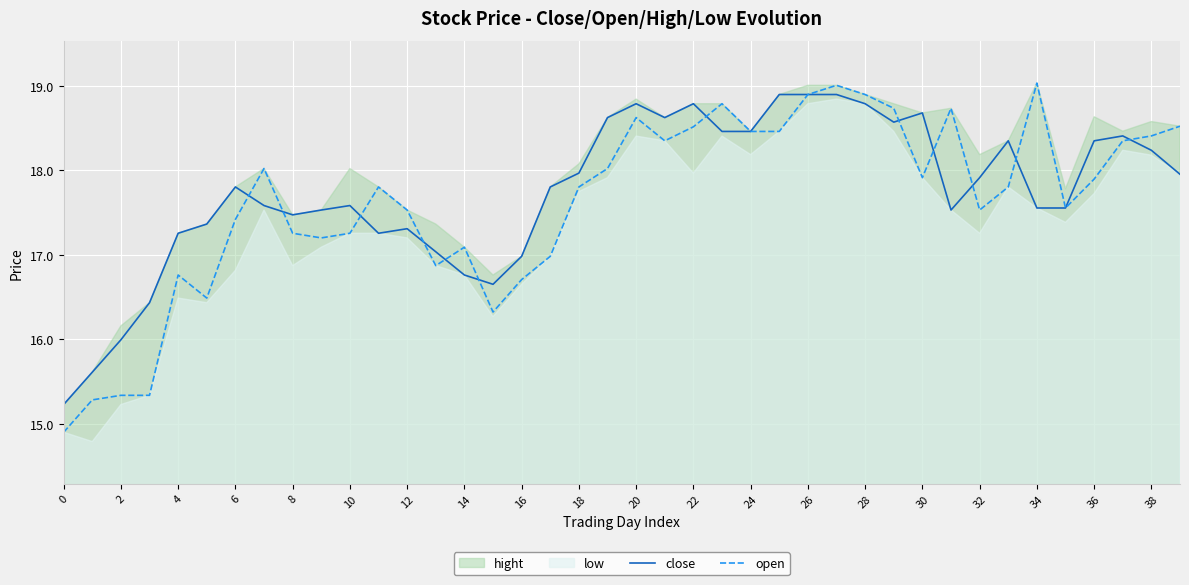

What is the sum of the open values at 27 and 35?

36.6